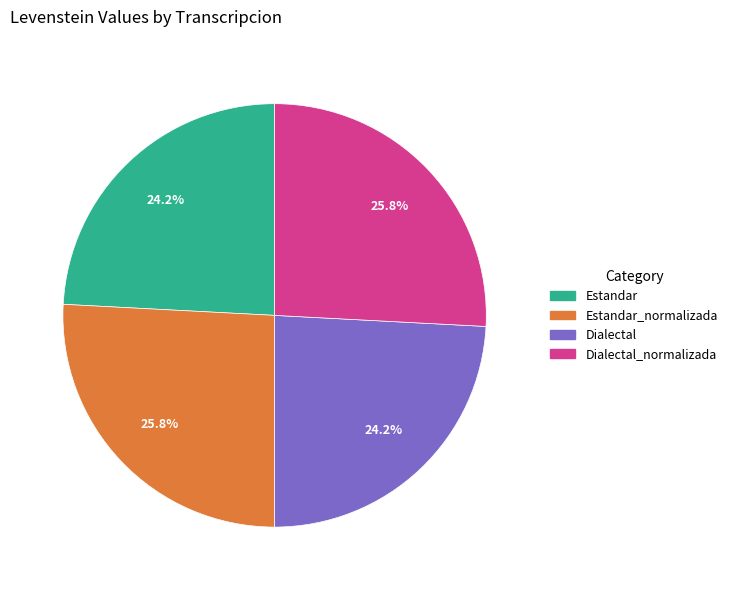

Is there any slice that represents more than half of the pie?

No